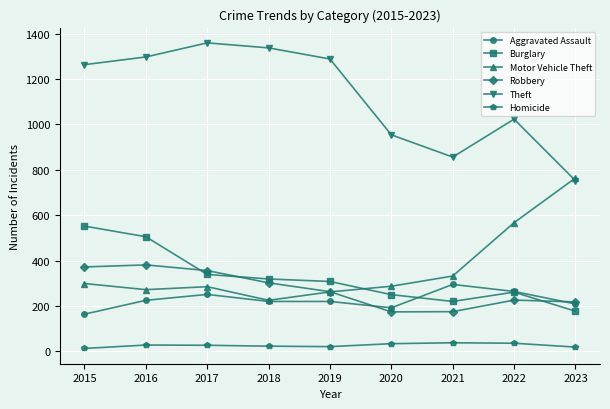

True or false: Homicide and Theft intersect in this chart.

False